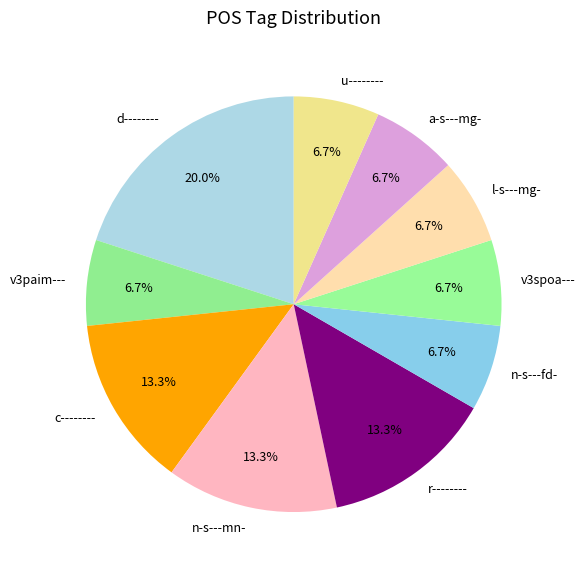

Is c-------- the majority of the pie?

No